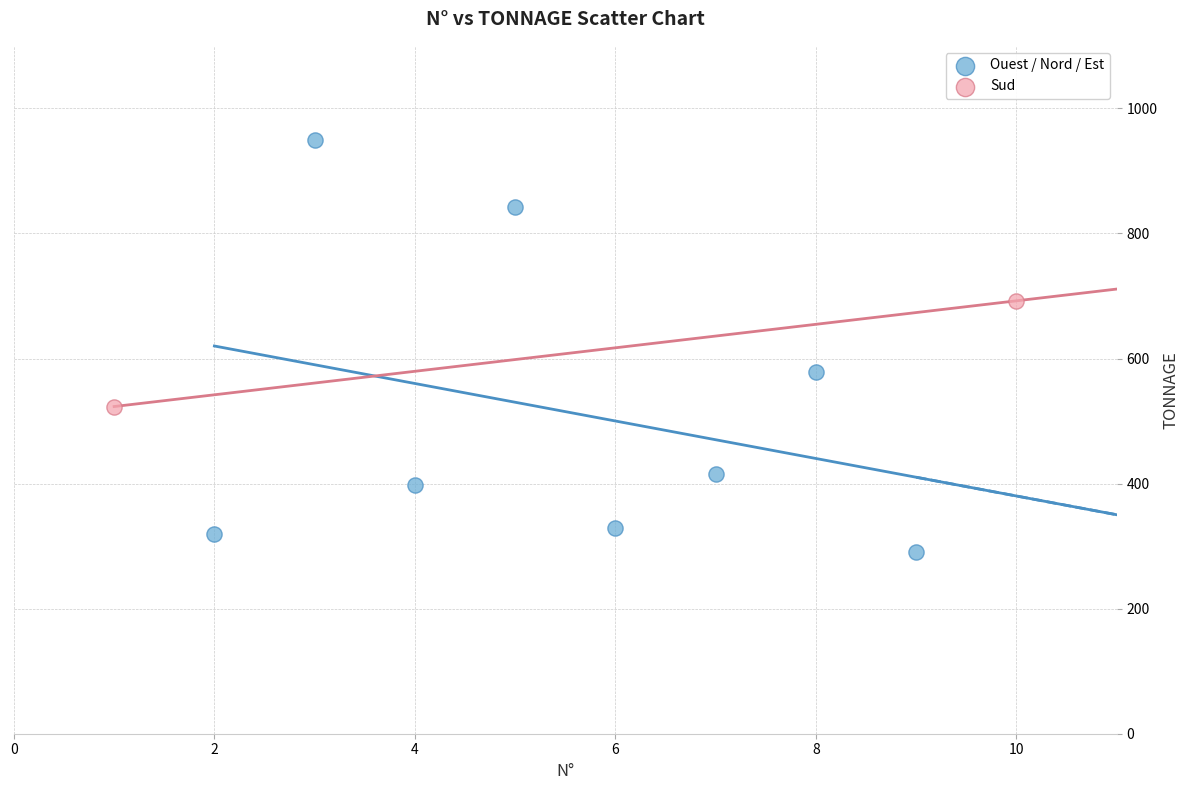

Which series has the largest Y range (max minus min)?

Ouest / Nord / Est